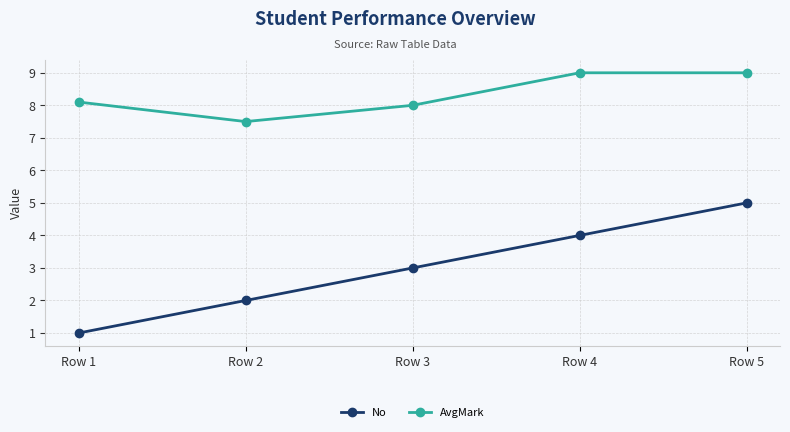

What is the sum of all AvgMark values?

41.6